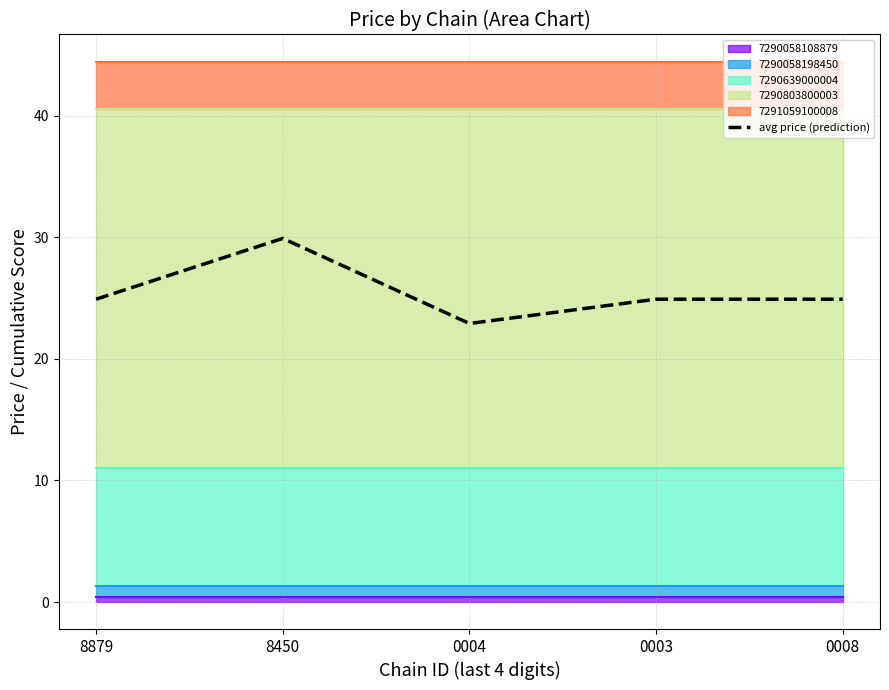

List the labels in order of value, smallest first.

0004, 8879, 0003, 0008, 8450